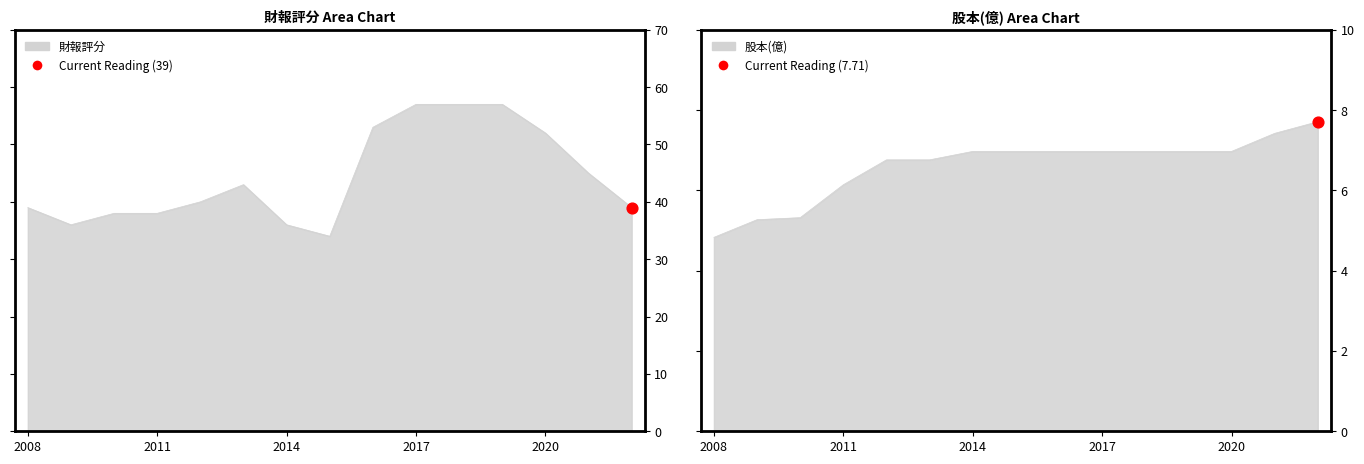

At how many categories does at least one series exceed 51?

5